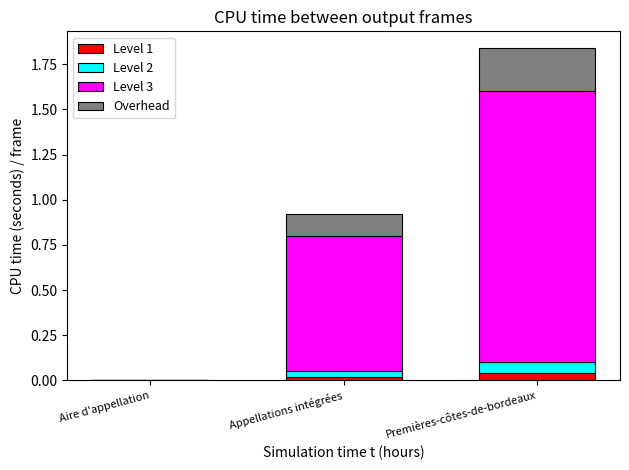

The Level 1 series shows 0.0 at Appellations intégrées. True or false?

True